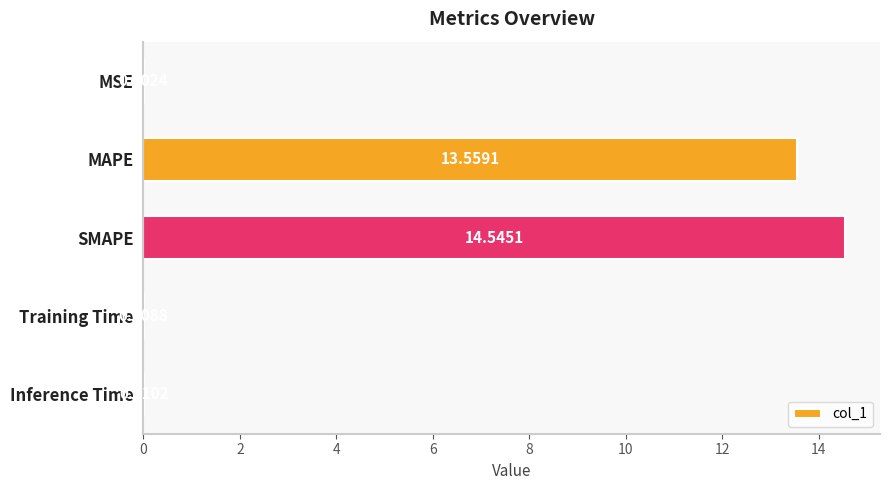

What is the sum of the values at Training Time and MAPE?

13.6